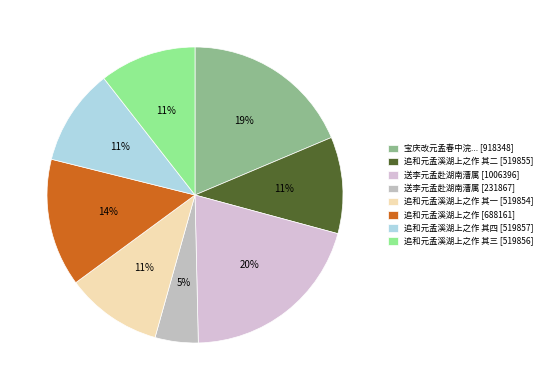

How many segments does this pie chart have?

8